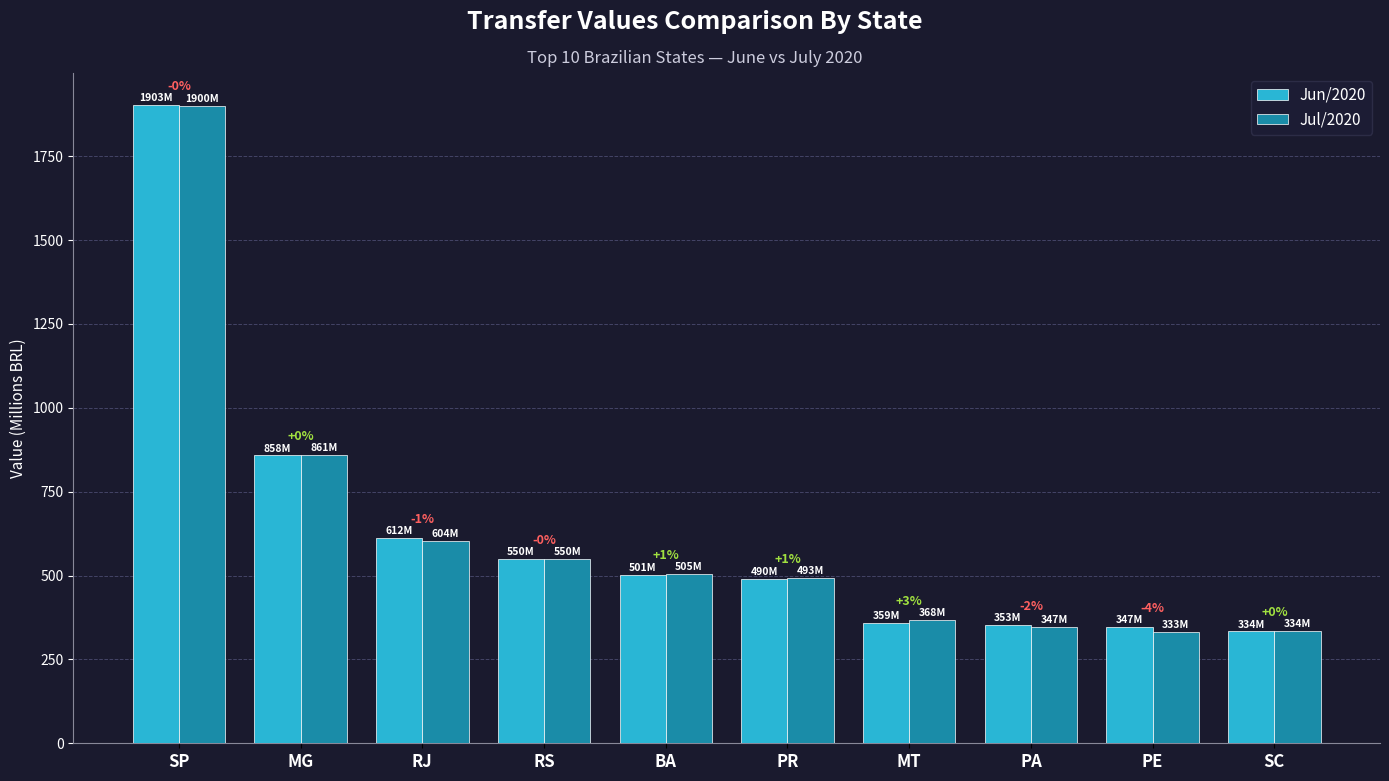

How many bars are there in total?

20